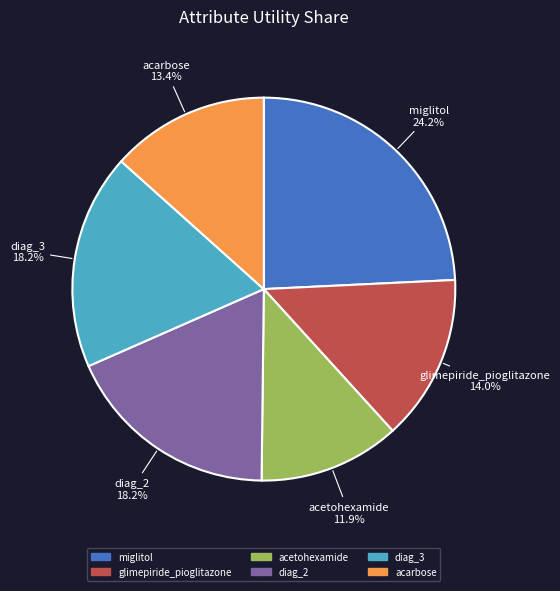

To the nearest percent, what is the average slice percentage?

17%